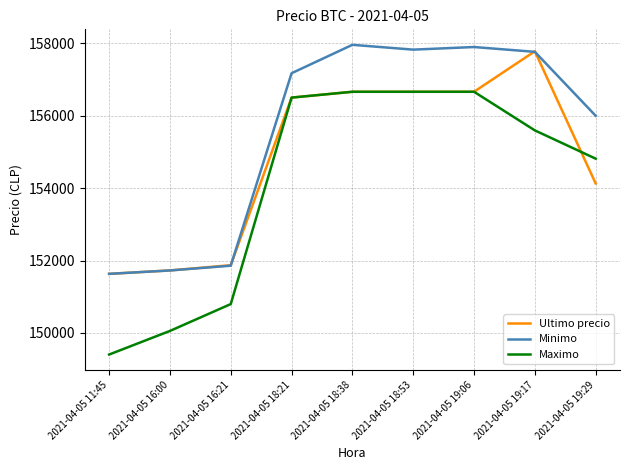

Reading left to right, transcribe all the data shown in this chart.

Ultimo precio: 2021-04-05 11:45=151633	2021-04-05 16:00=151727	2021-04-05 16:21=151872	2021-04-05 18:21=156502	2021-04-05 18:38=156663	2021-04-05 18:53=156663	2021-04-05 19:06=156663	2021-04-05 19:17=157782	2021-04-05 19:29=154130
Minimo: 2021-04-05 11:45=151633	2021-04-05 16:00=151727	2021-04-05 16:21=151858	2021-04-05 18:21=157175	2021-04-05 18:38=157960	2021-04-05 18:53=157827	2021-04-05 19:06=157899	2021-04-05 19:17=157766	2021-04-05 19:29=156000
Maximo: 2021-04-05 11:45=149404	2021-04-05 16:00=150056	2021-04-05 16:21=150798	2021-04-05 18:21=156502	2021-04-05 18:38=156663	2021-04-05 18:53=156663	2021-04-05 19:06=156663	2021-04-05 19:17=155596	2021-04-05 19:29=154815